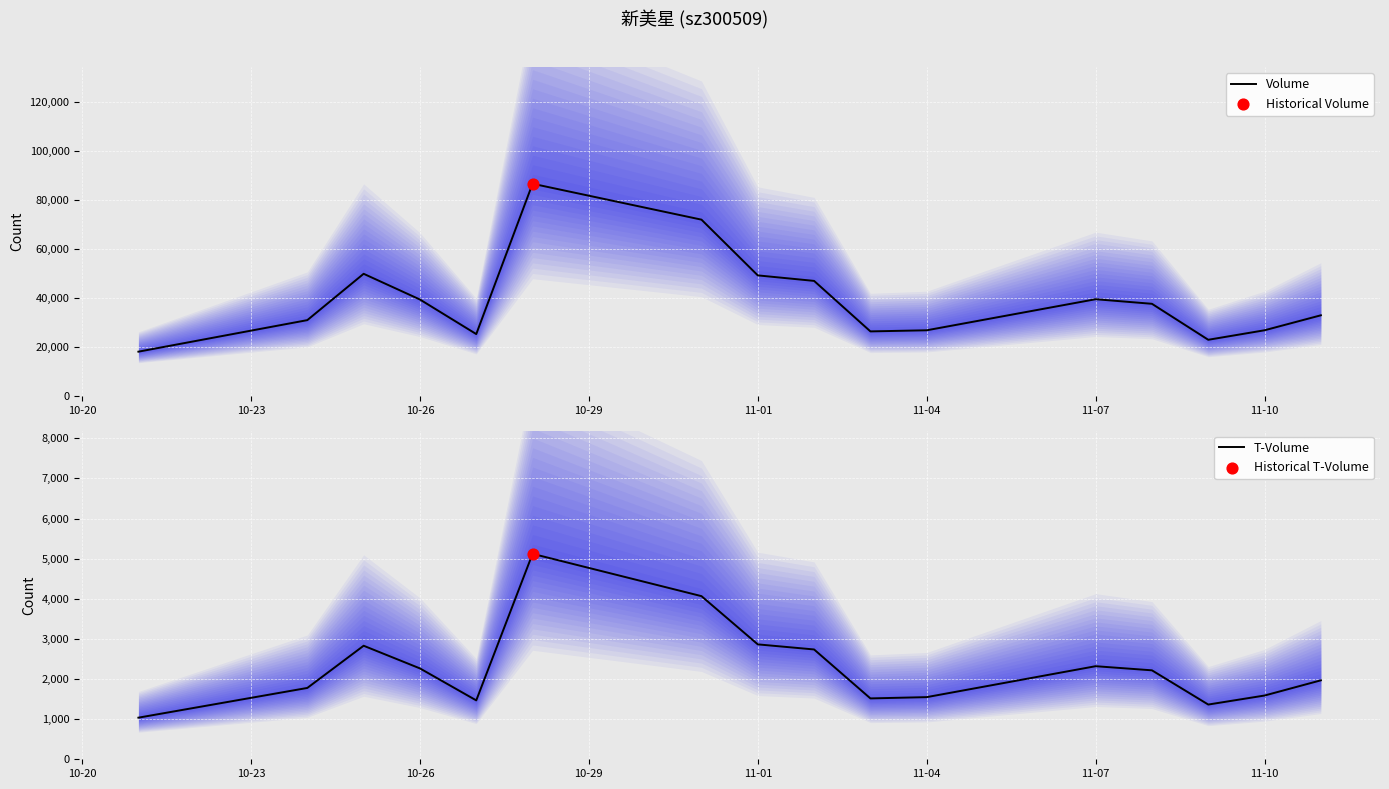

What is the lowest value of the Volume series?

18003